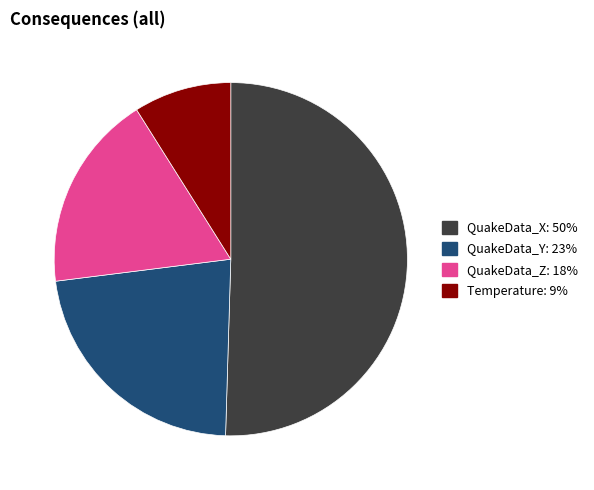

Which slice represents more than half of the pie?

QuakeData_X